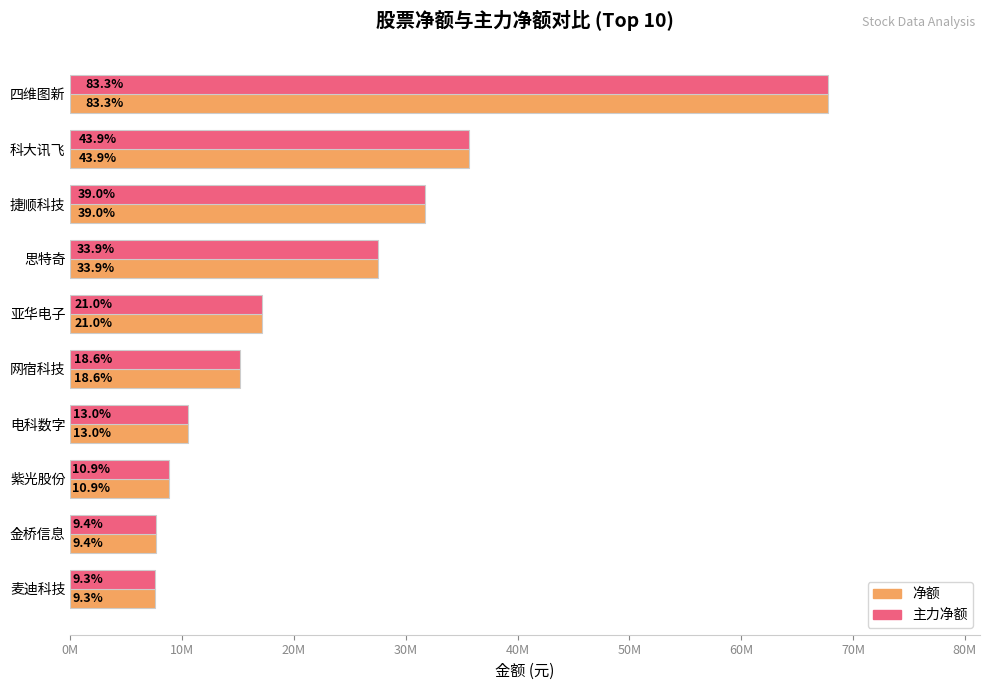

What are all the series names shown in the legend?

净额, 主力净额